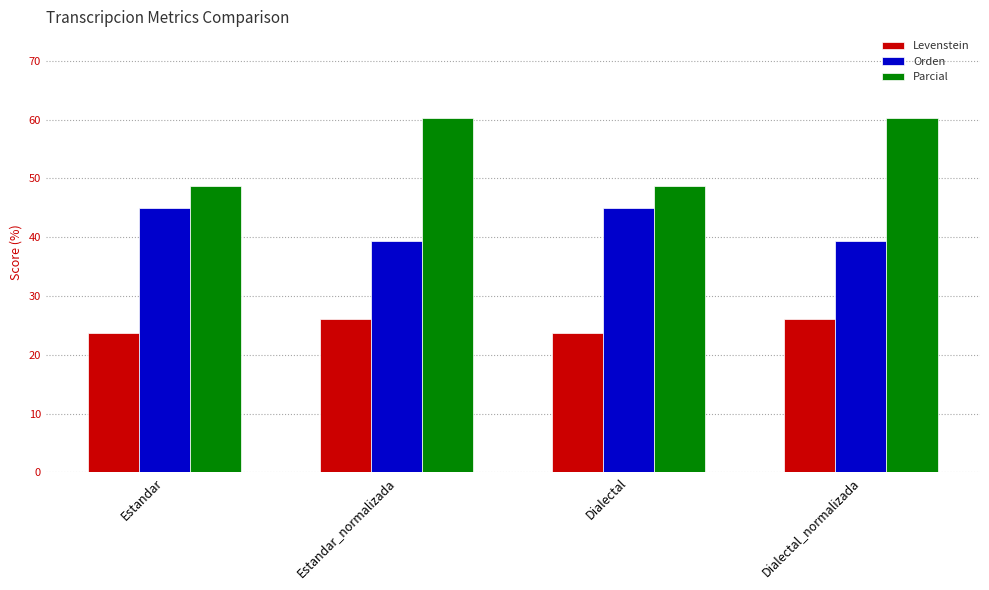

Which series changed the most between Estandar and Dialectal_normalizada?

Parcial